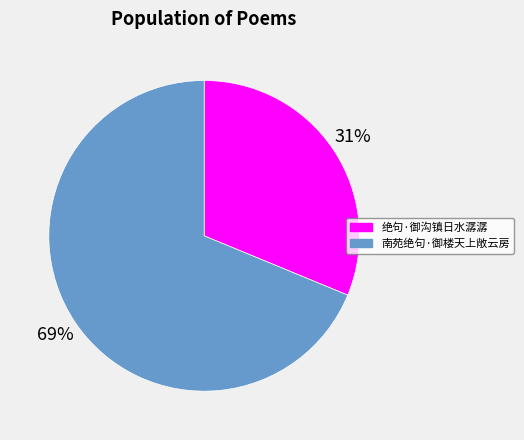

Rank the categories by value from lowest to highest.

绝句·御沟镇日水潺潺, 南苑绝句·御楼天上敞云房